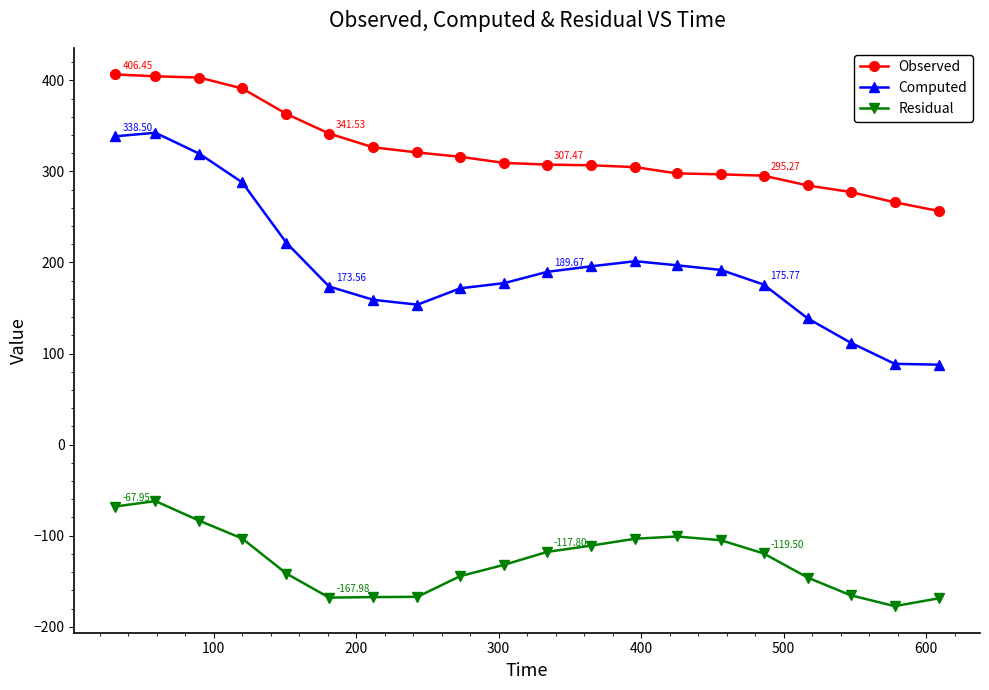

List the series in order of their peak value, lowest first.

Residual, Computed, Observed